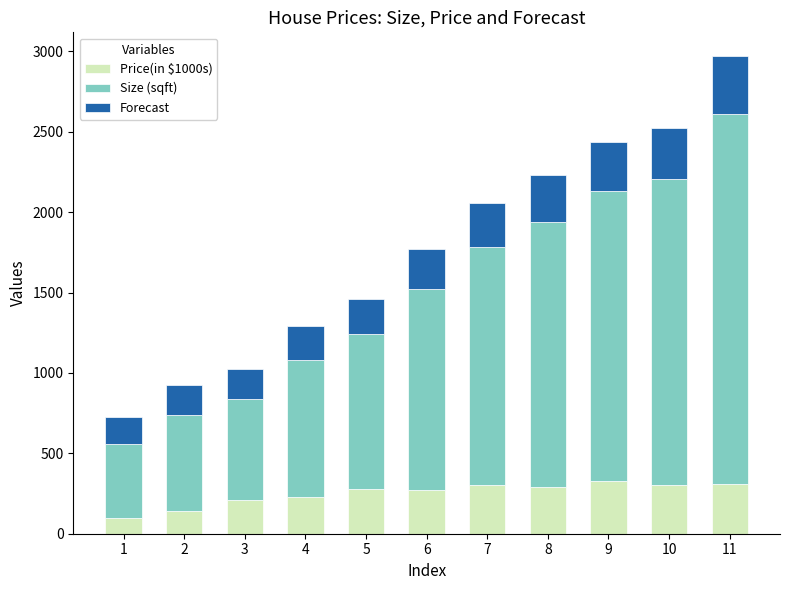

At which category is the sum across all series the highest?

11